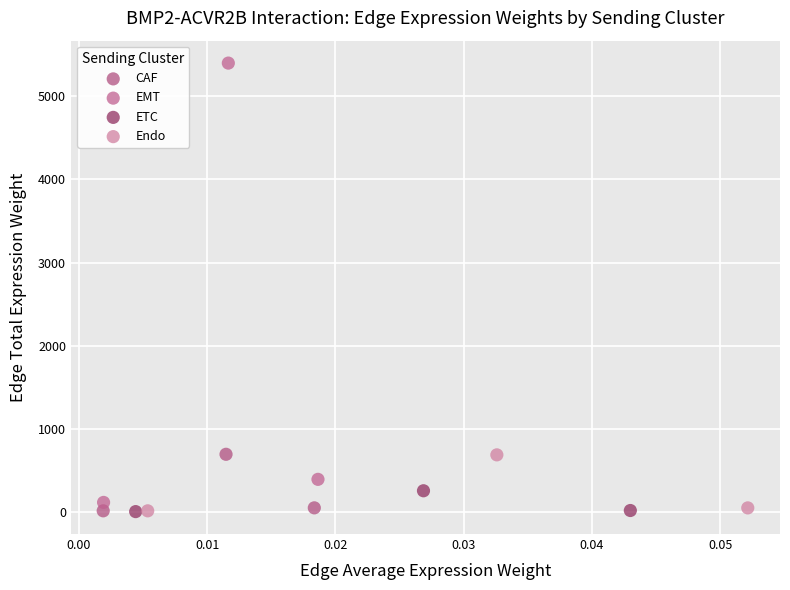

What are all the series names shown in the legend?

CAF, EMT, ETC, Endo